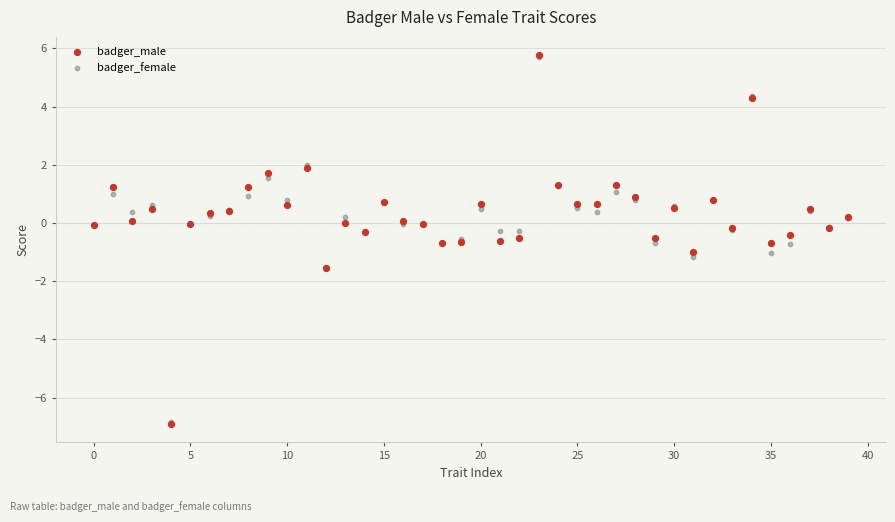

Which series has the largest Y range (max minus min)?

badger_male